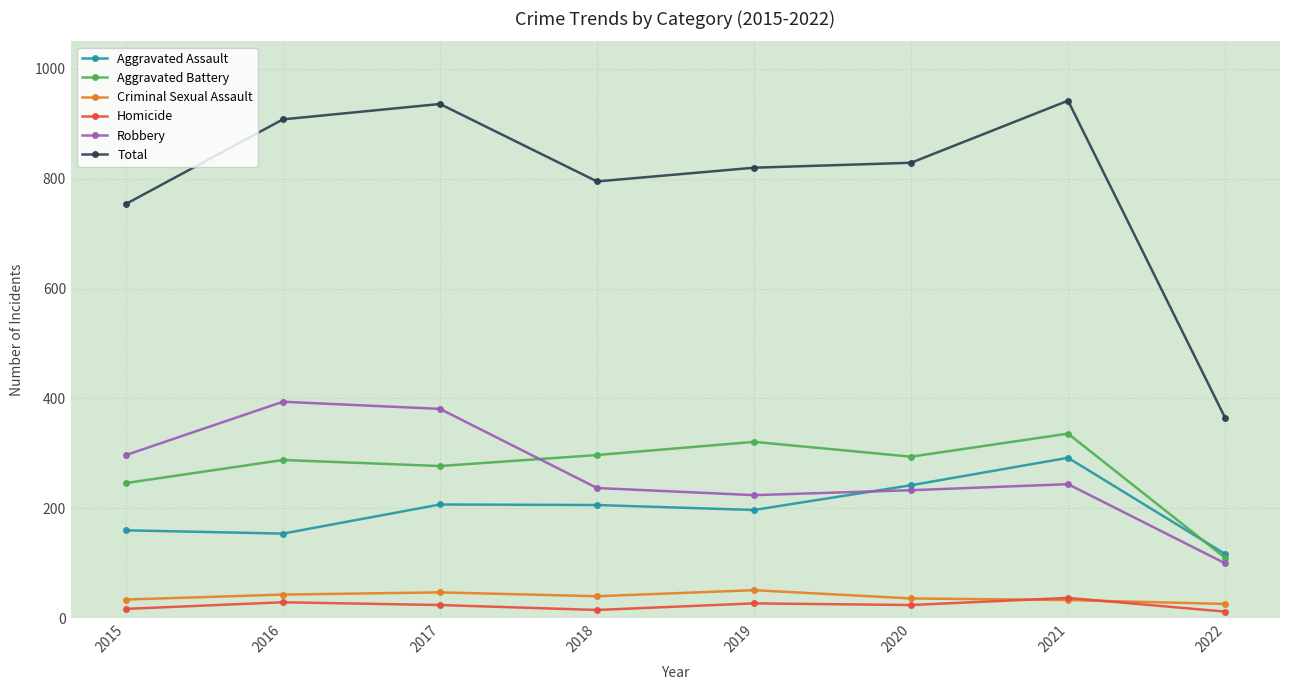

Which series has the largest range (max minus min)?

Total